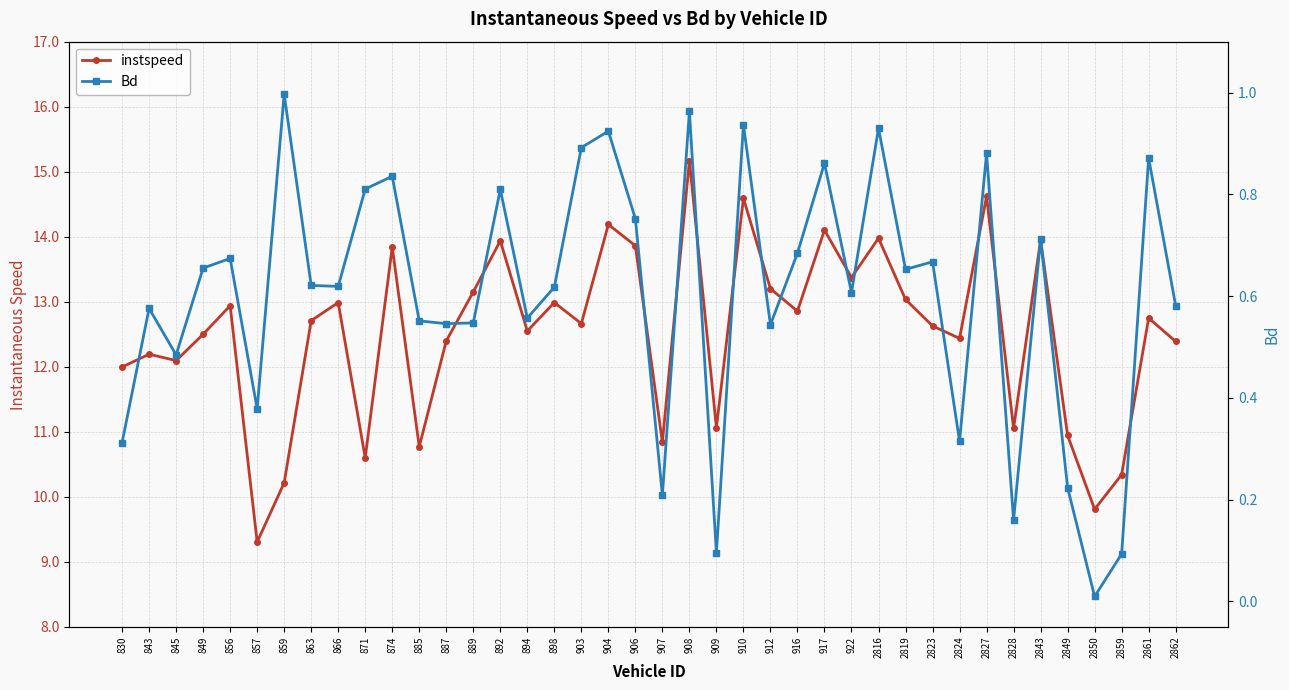

True or false: Bd and instspeed intersect in this chart.

False